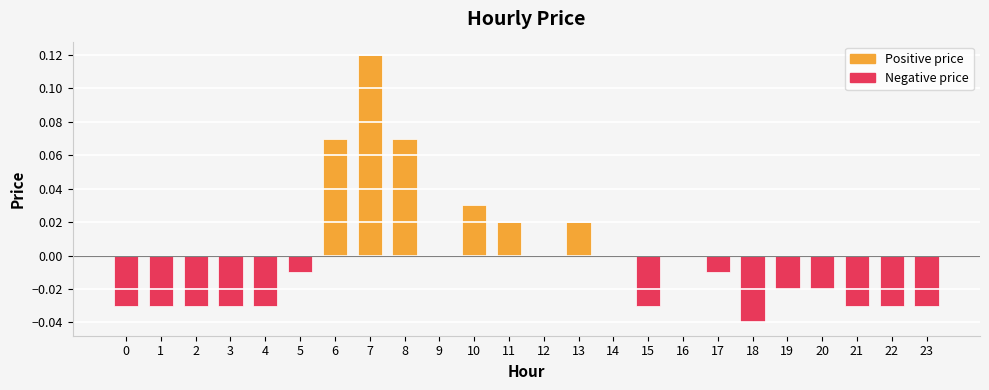

Which series changed the most between 15 and 23?

Positive price